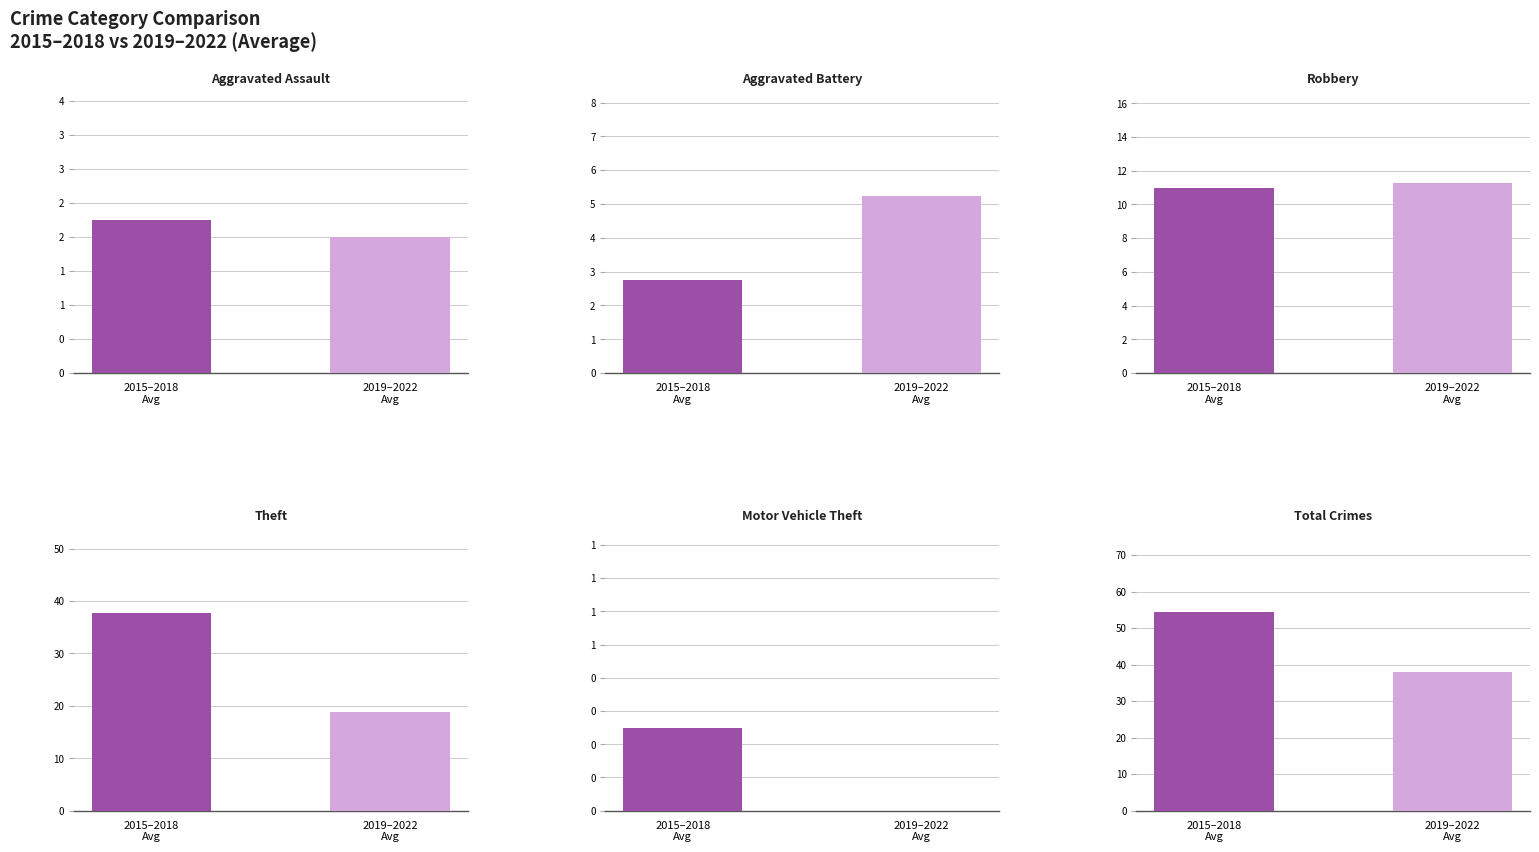

At how many categories does at least one series exceed 30?

2